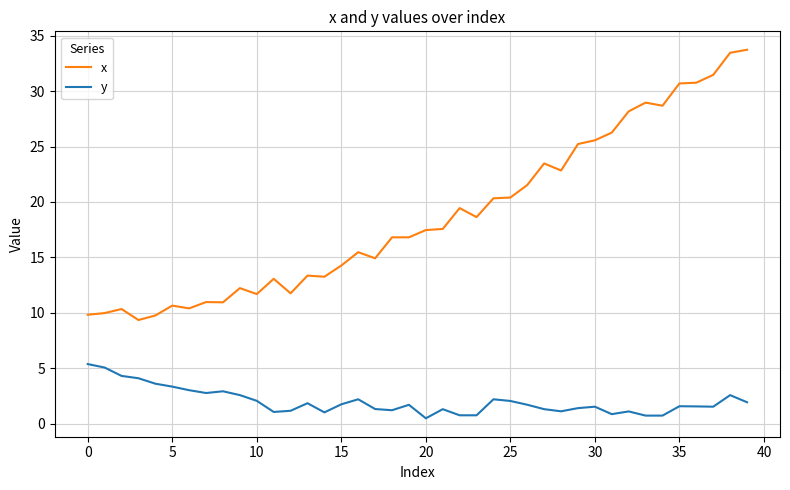

Which series has the largest total across all categories?

x